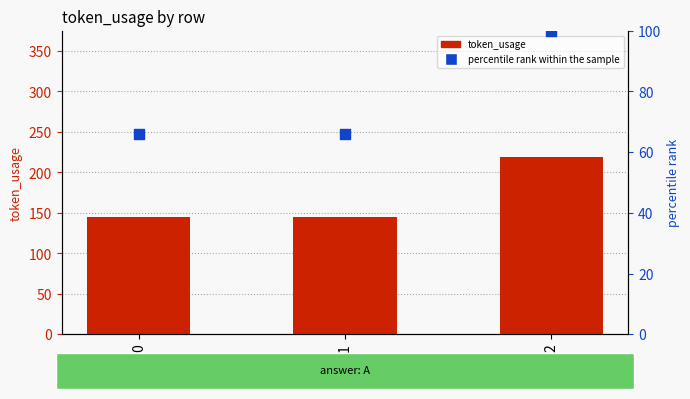

Which series has the widest spread of Y values?

token_usage